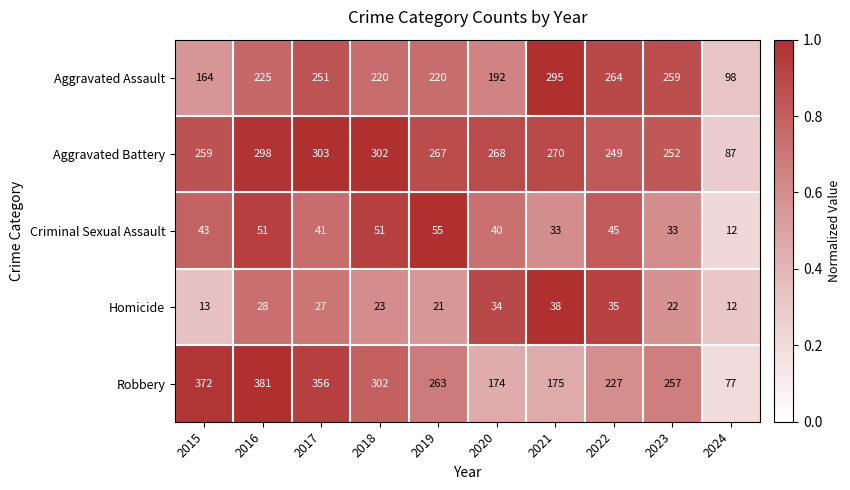

Is it true that Aggravated Battery equals 268 at 2020?

True